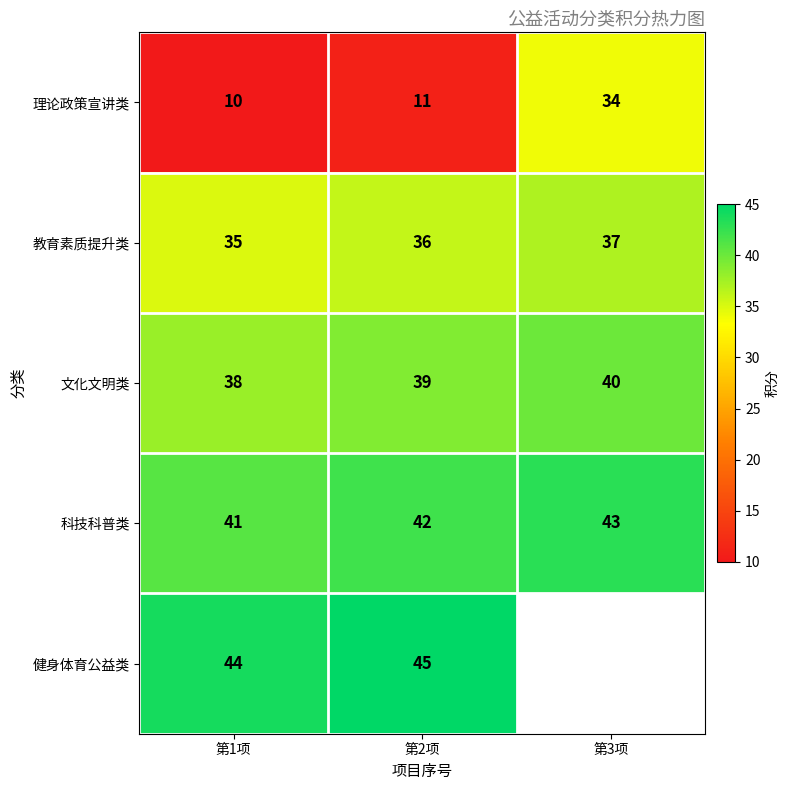

What is the sum of the 理论政策宣讲类 values at 第3项 and 第1项?

44